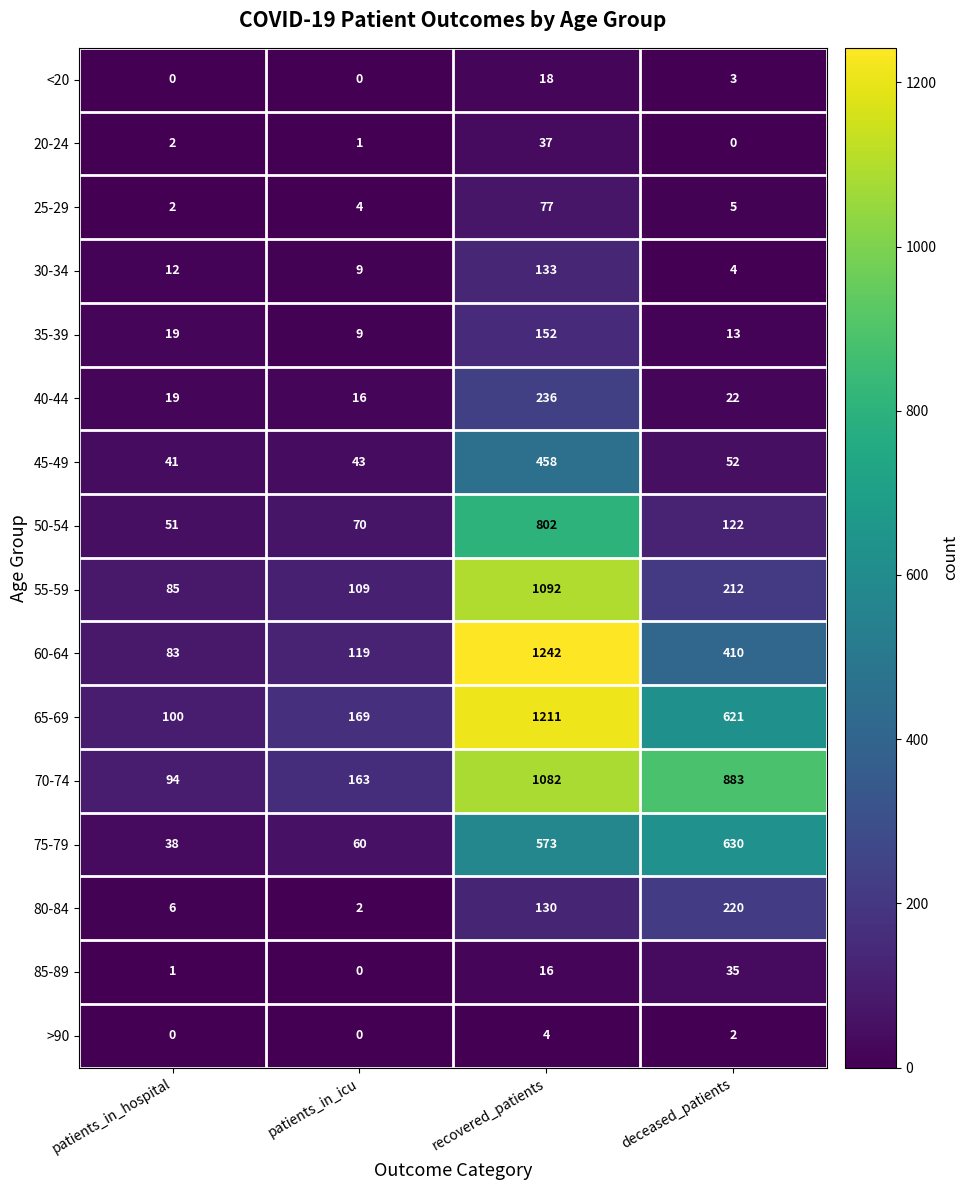

List the series in order of their peak value, lowest first.

>90, <20, 85-89, 20-24, 25-29, 30-34, 35-39, 80-84, 40-44, 45-49, 75-79, 50-54, 70-74, 55-59, 65-69, 60-64